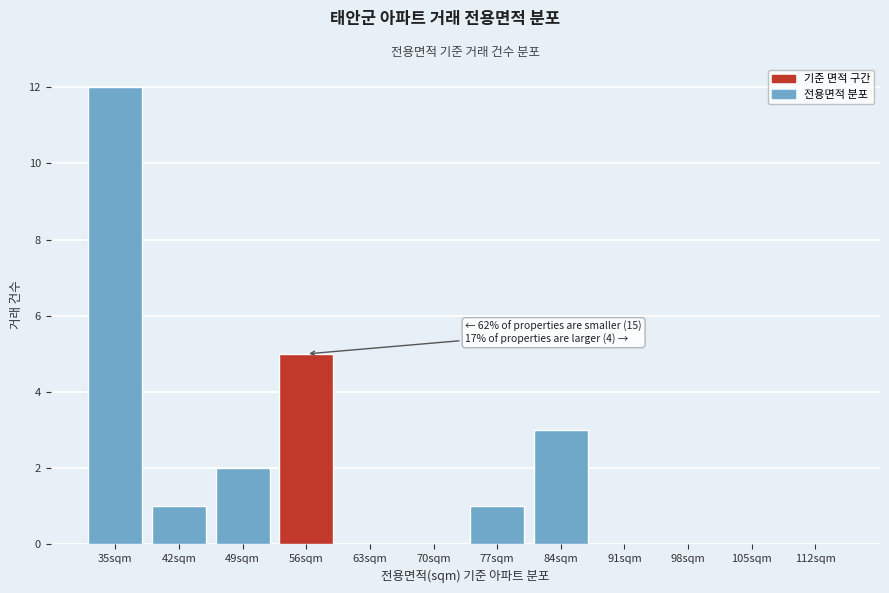

Reading left to right, extract all data points from this chart.

35sqm=12	42sqm=1	49sqm=2	56sqm=5	63sqm=0	70sqm=0	77sqm=1	84sqm=3	91sqm=0	98sqm=0	105sqm=0	112sqm=0